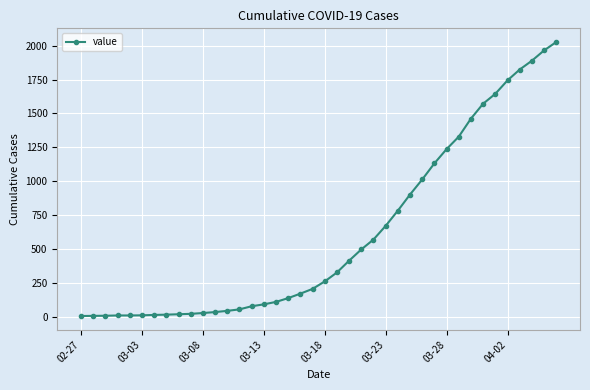

What is the sum of all values?

24344